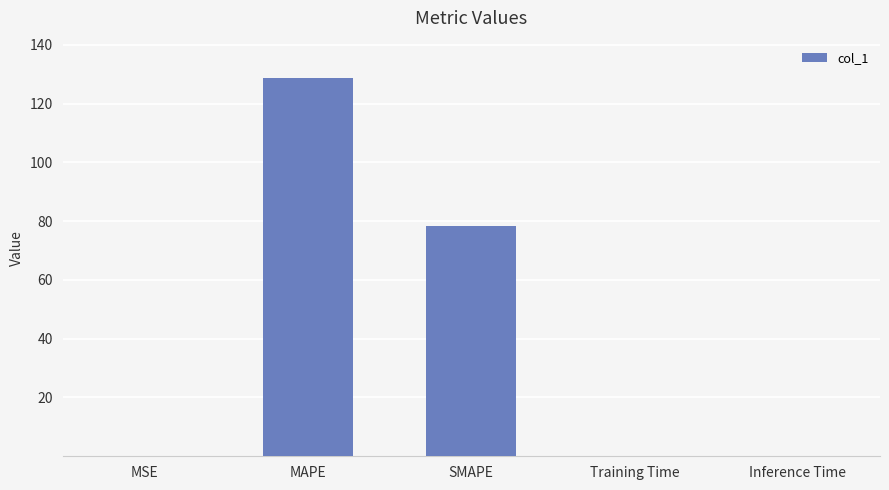

Are the bars horizontal?

No